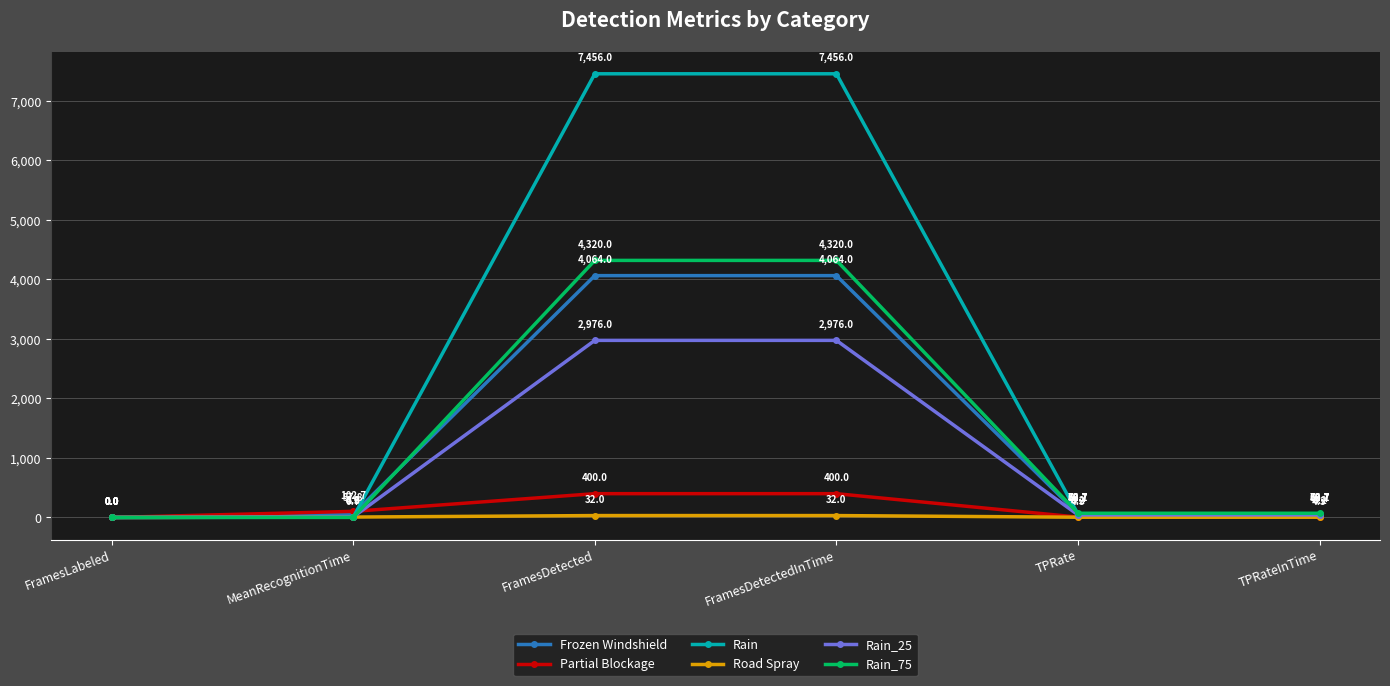

What is the spread (max minus min) of values at FramesDetected?

7424.0